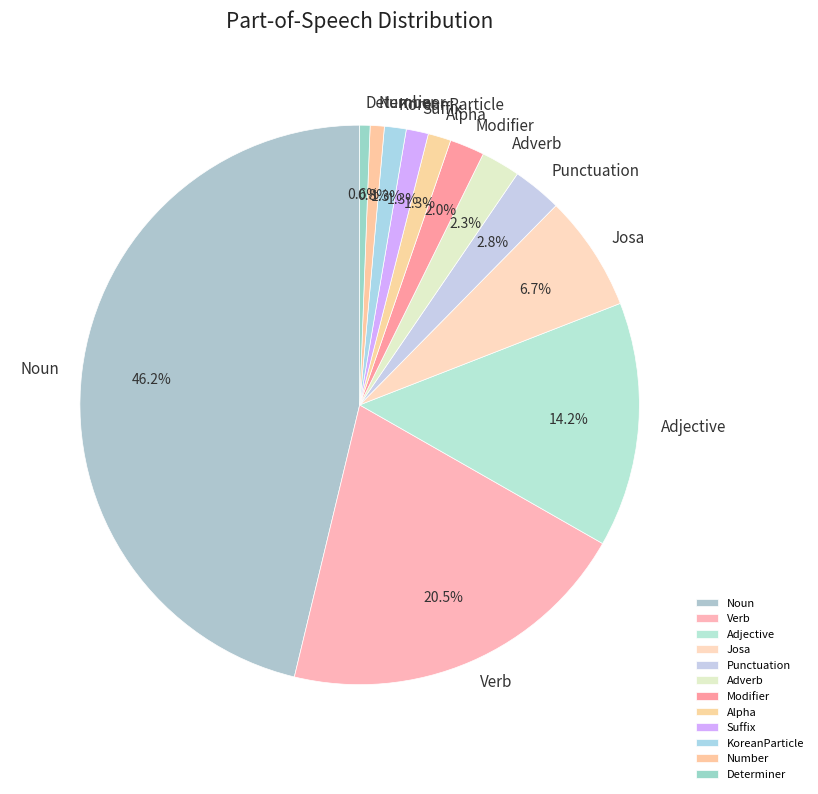

Combined, what portion of the pie is Alpha and Suffix?

2.6%